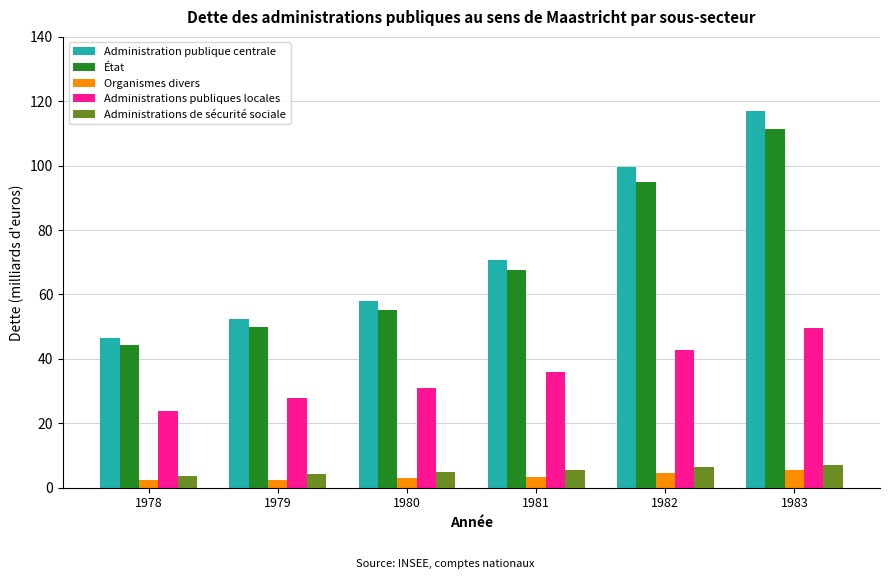

What is the average value of the Administrations publiques locales series?

35.2